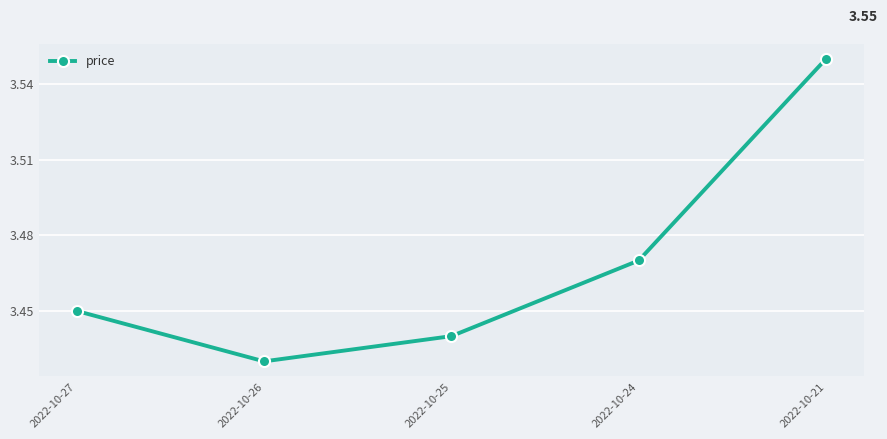

Rank the categories by value from highest to lowest.

2022-10-21, 2022-10-24, 2022-10-27, 2022-10-25, 2022-10-26